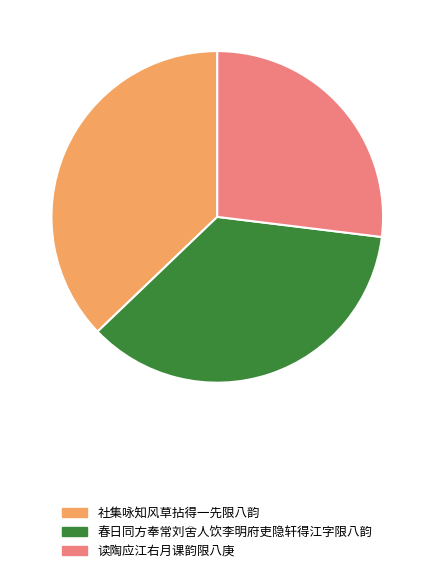

True or false: 读陶应江右月课韵限八庚 accounts for 27% of the total.

True